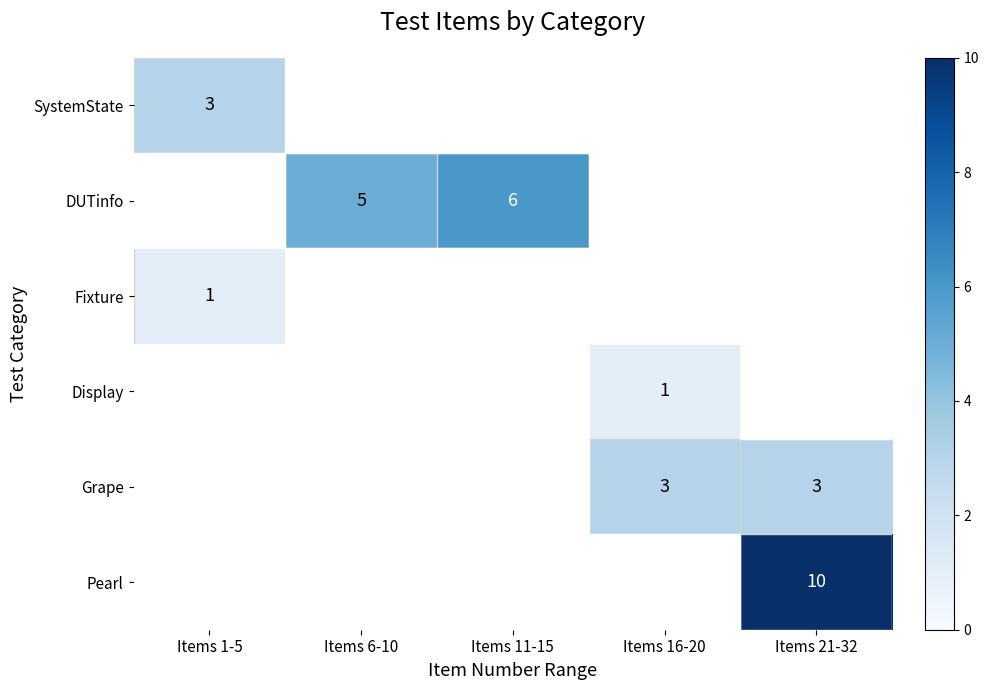

Is it true that Fixture equals 1 at Items 1-5?

True